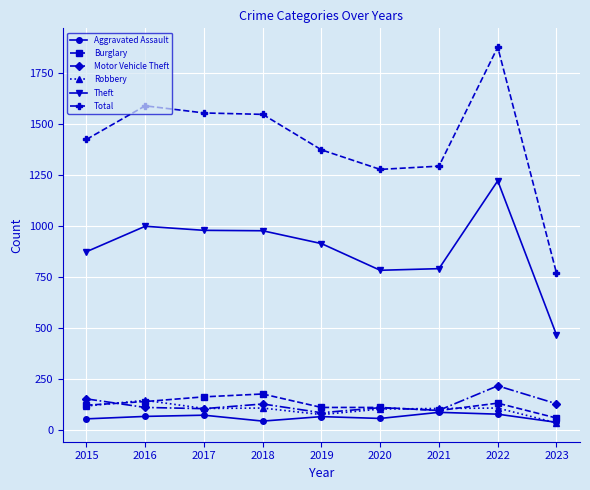

What is the value of the Aggravated Assault point at the 7th from the left?

86